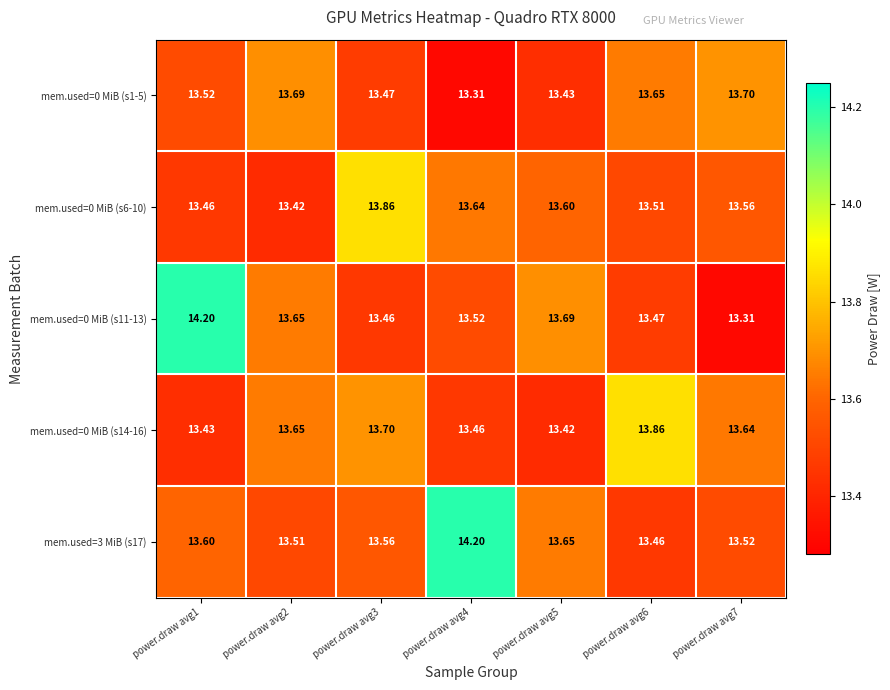

Is the value of mem.used=0 MiB (s1-5) at power.draw avg3 greater than the value of mem.used=0 MiB (s6-10) at power.draw avg2?

Yes